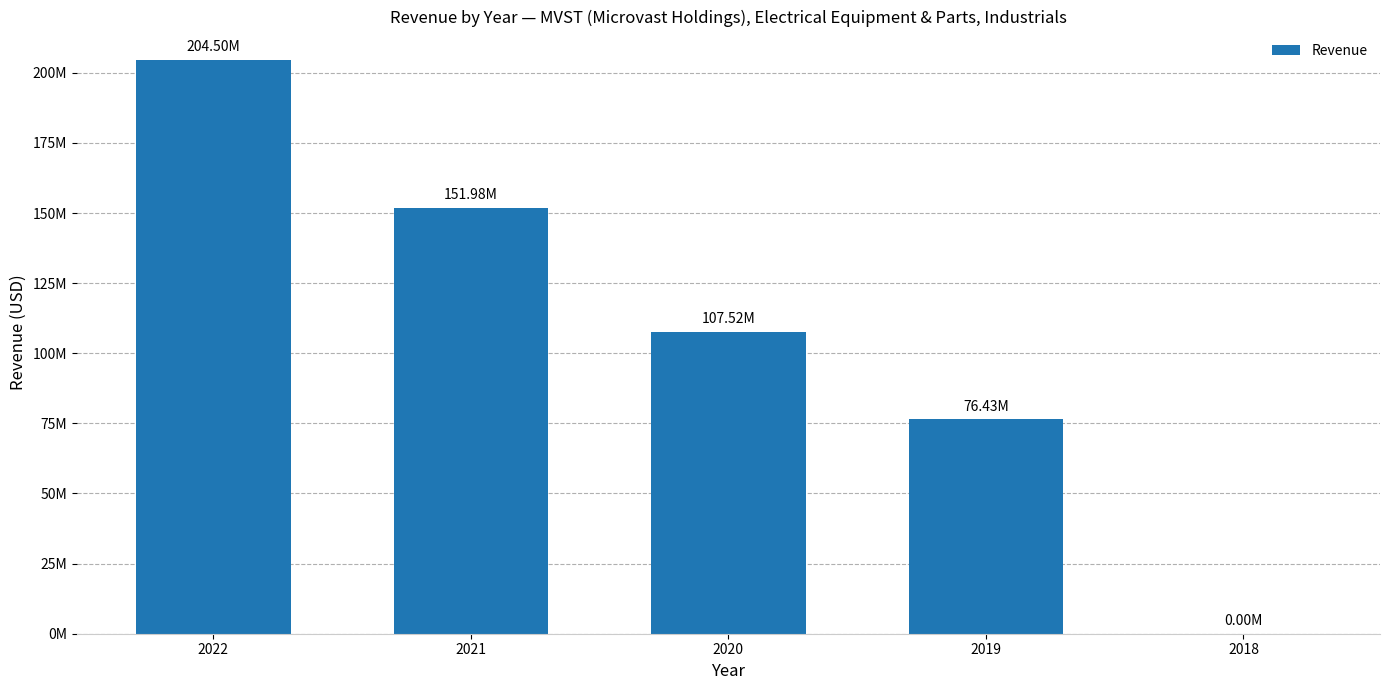

List the labels in order of value, largest first.

2022, 2021, 2020, 2019, 2018